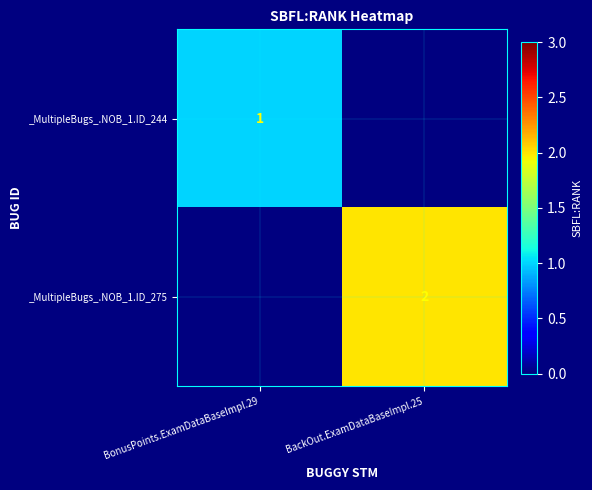

The _MultipleBugs_.NOB_1.ID_275 series shows 3 at BackOut.ExamDataBaseImpl.25. True or false?

False